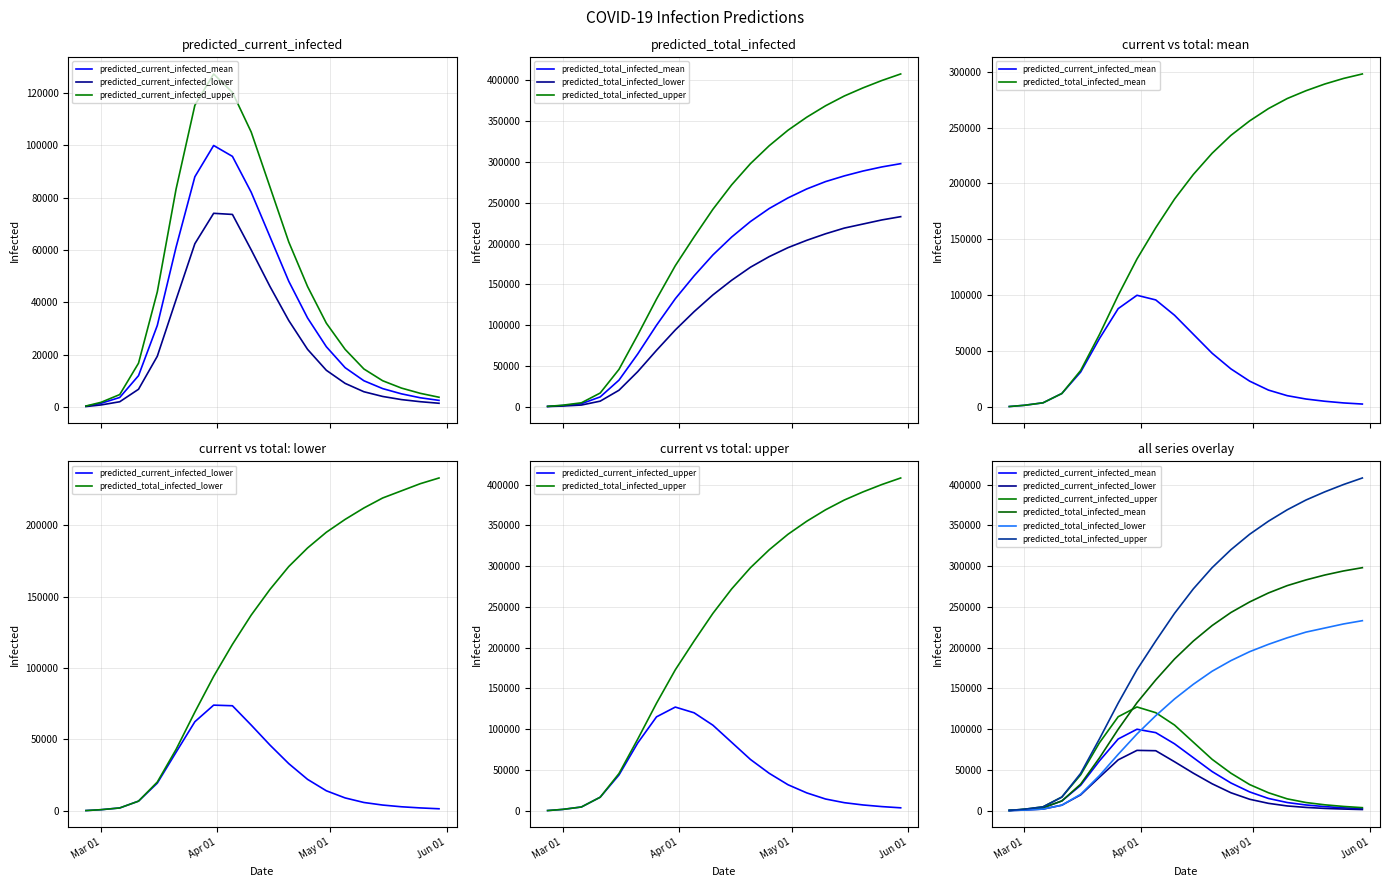

What is the greatest value displayed?

408000